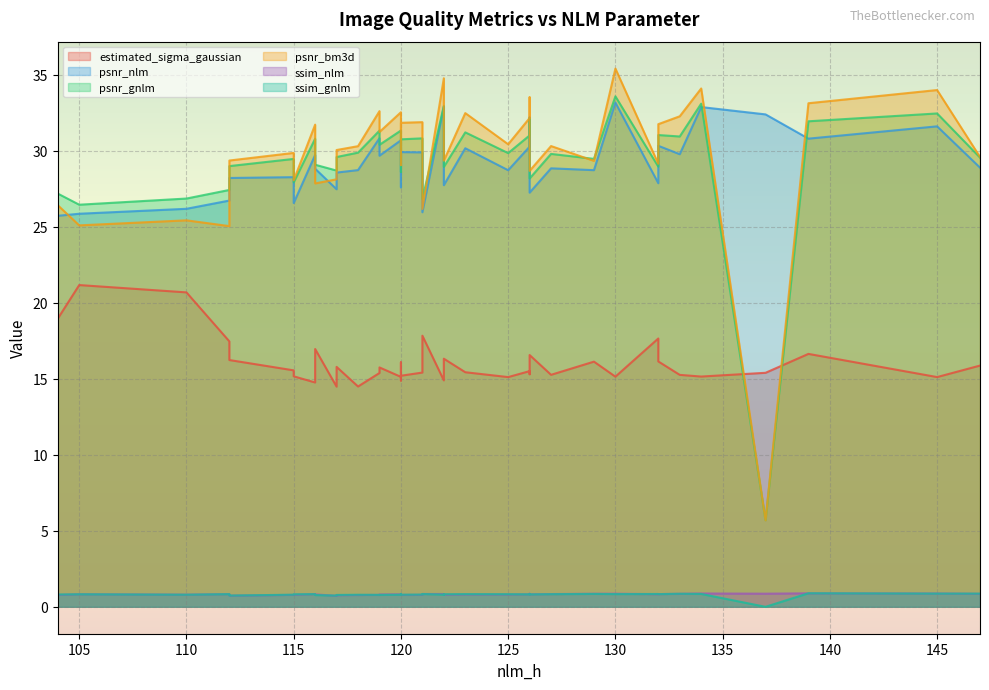

Which series changed the most between 119 and 112?

psnr_bm3d